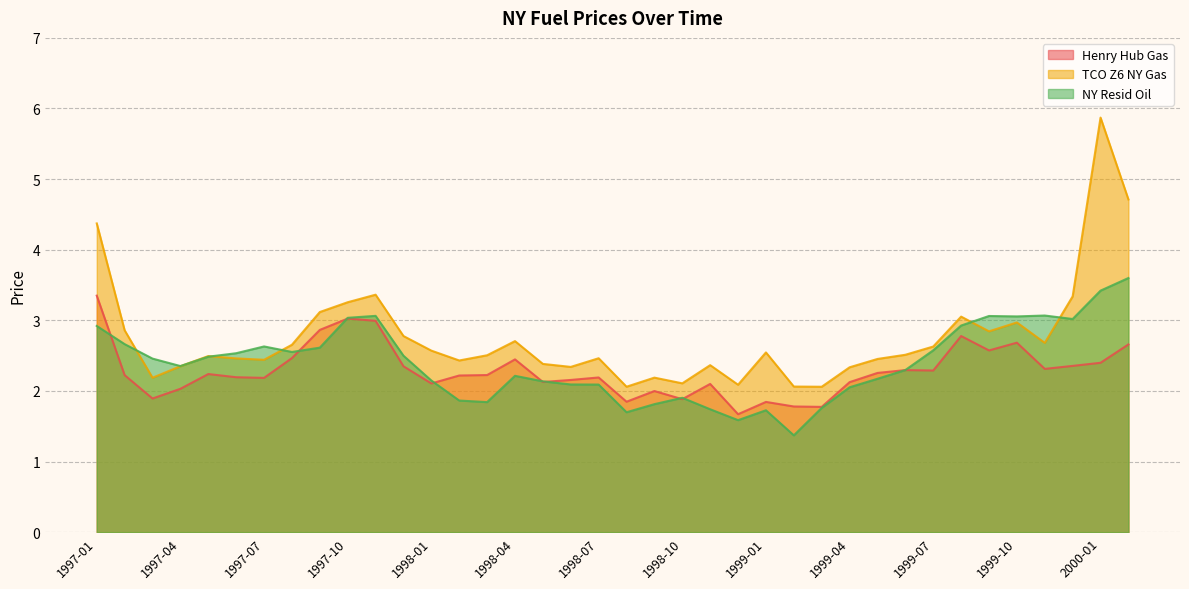

What are all the series names shown in the legend?

Henry Hub Gas, TCO Z6 NY Gas, NY Resid Oil